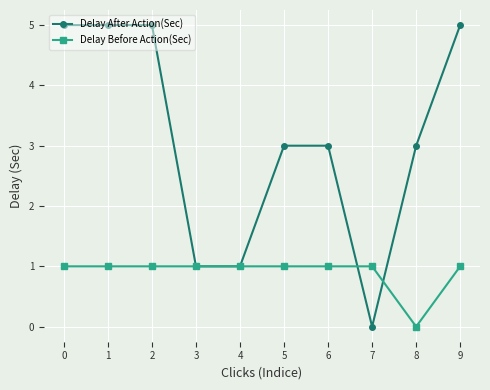

How many lines are shown in the chart?

2